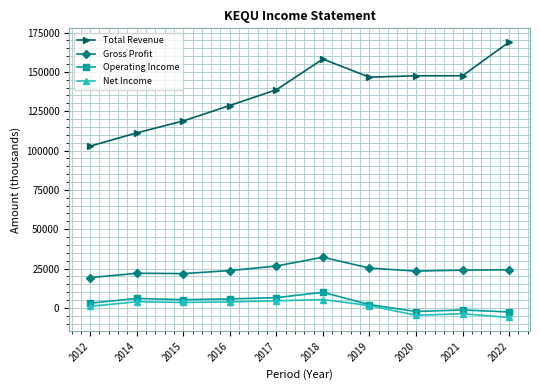

How many lines are shown in the chart?

4